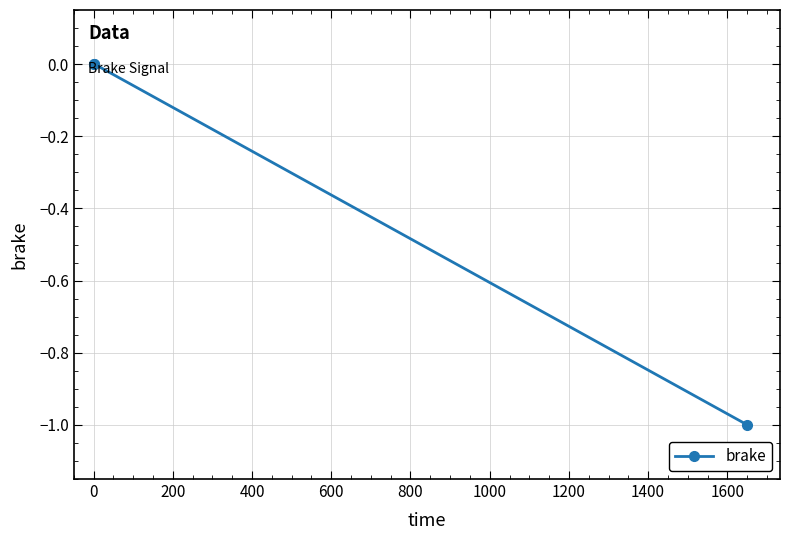

Reading right to left, what are all the values shown in this chart?

-1.0	0.0	0.0